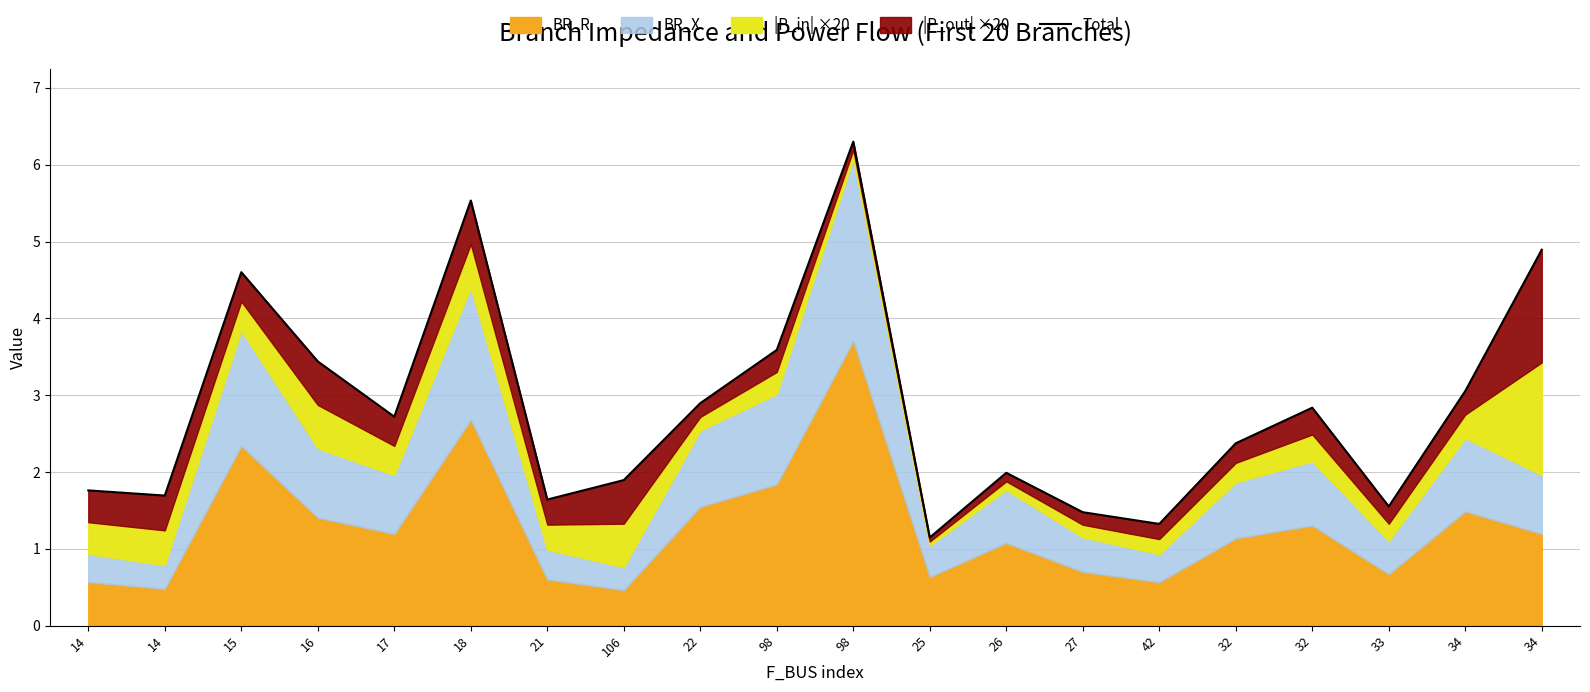

Is it true that the value at 15 is 4.6?

True